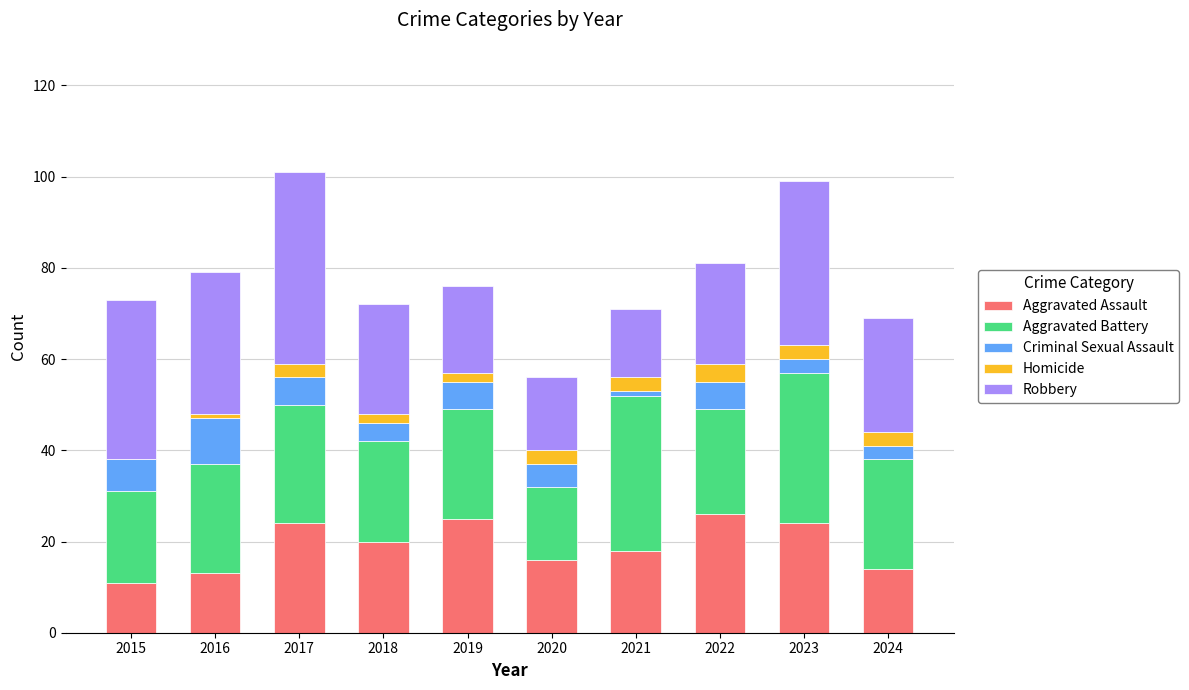

What is the total value across all series at 2019?

76